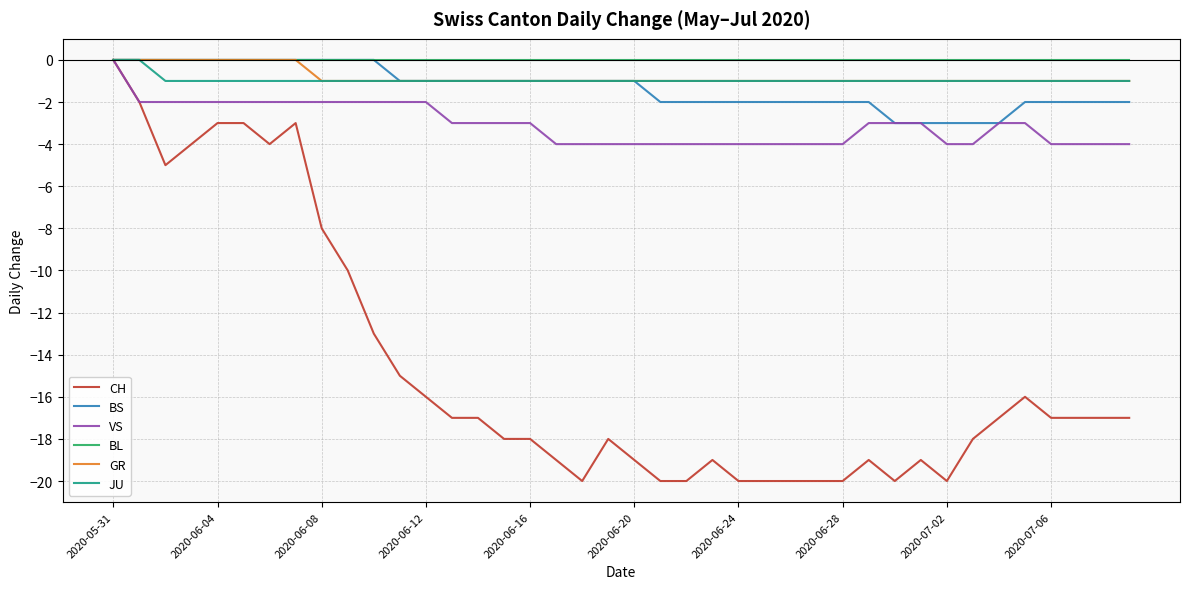

Reading right to left, what are all the values shown in this chart?

CH: -17	-17	-17	-17	-16	-17	-18	-20	-19	-20	-19	-20	-20	-20	-20	-20	-19	-20	-20	-19	-18	-20	-19	-18	-18	-17	-17	-16	-15	-13	-10	-8	-3	-4	-3	-3	-4	-5	-2	0
BS: -2	-2	-2	-2	-2	-3	-3	-3	-3	-3	-2	-2	-2	-2	-2	-2	-2	-2	-2	-1	-1	-1	-1	-1	-1	-1	-1	-1	-1	0	0	0	0	0	0	0	0	0	0	0
VS: -4	-4	-4	-4	-3	-3	-4	-4	-3	-3	-3	-4	-4	-4	-4	-4	-4	-4	-4	-4	-4	-4	-4	-3	-3	-3	-3	-2	-2	-2	-2	-2	-2	-2	-2	-2	-2	-2	-2	0
BL: 0	0	0	0	0	0	0	0	0	0	0	0	0	0	0	0	0	0	0	0	0	0	0	0	0	0	0	0	0	0	0	0	0	0	0	0	0	0	0	0
GR: -1	-1	-1	-1	-1	-1	-1	-1	-1	-1	-1	-1	-1	-1	-1	-1	-1	-1	-1	-1	-1	-1	-1	-1	-1	-1	-1	-1	-1	-1	-1	-1	0	0	0	0	0	0	0	0
JU: -1	-1	-1	-1	-1	-1	-1	-1	-1	-1	-1	-1	-1	-1	-1	-1	-1	-1	-1	-1	-1	-1	-1	-1	-1	-1	-1	-1	-1	-1	-1	-1	-1	-1	-1	-1	-1	-1	0	0